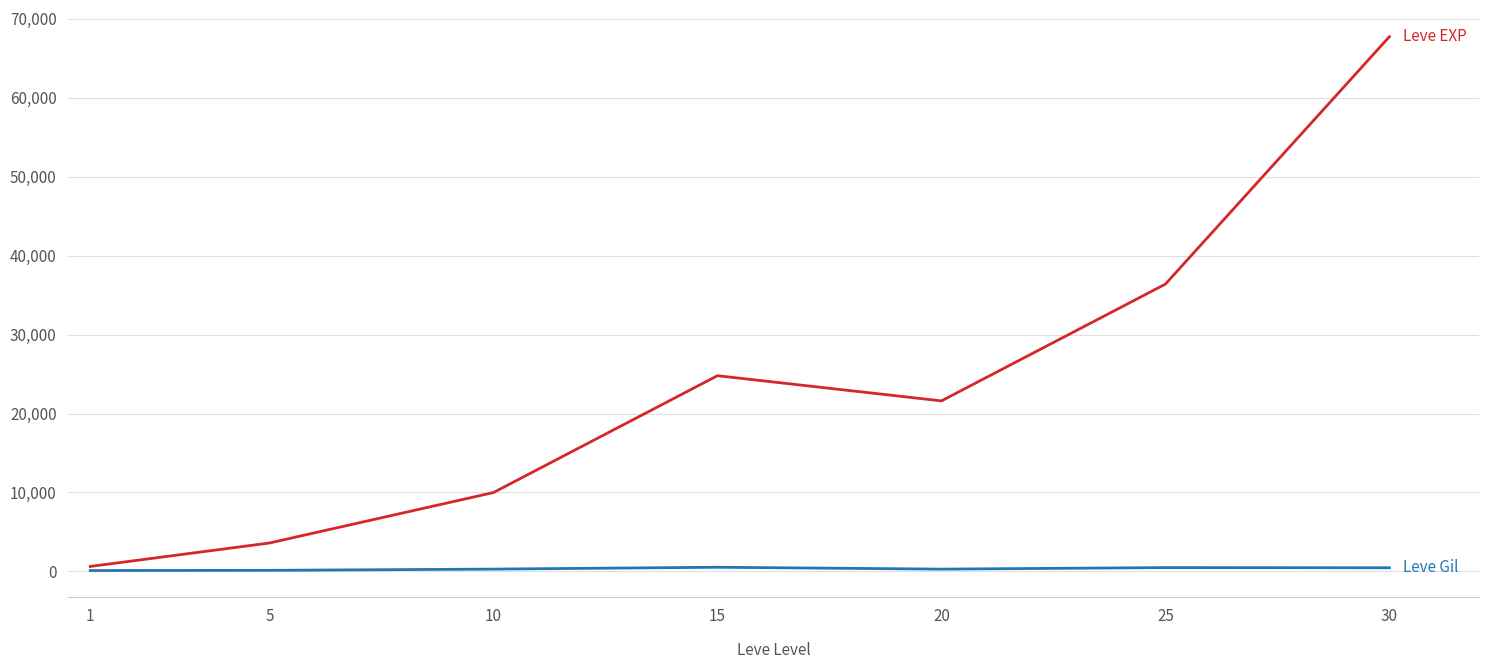

At which category is the sum across all series the highest?

30